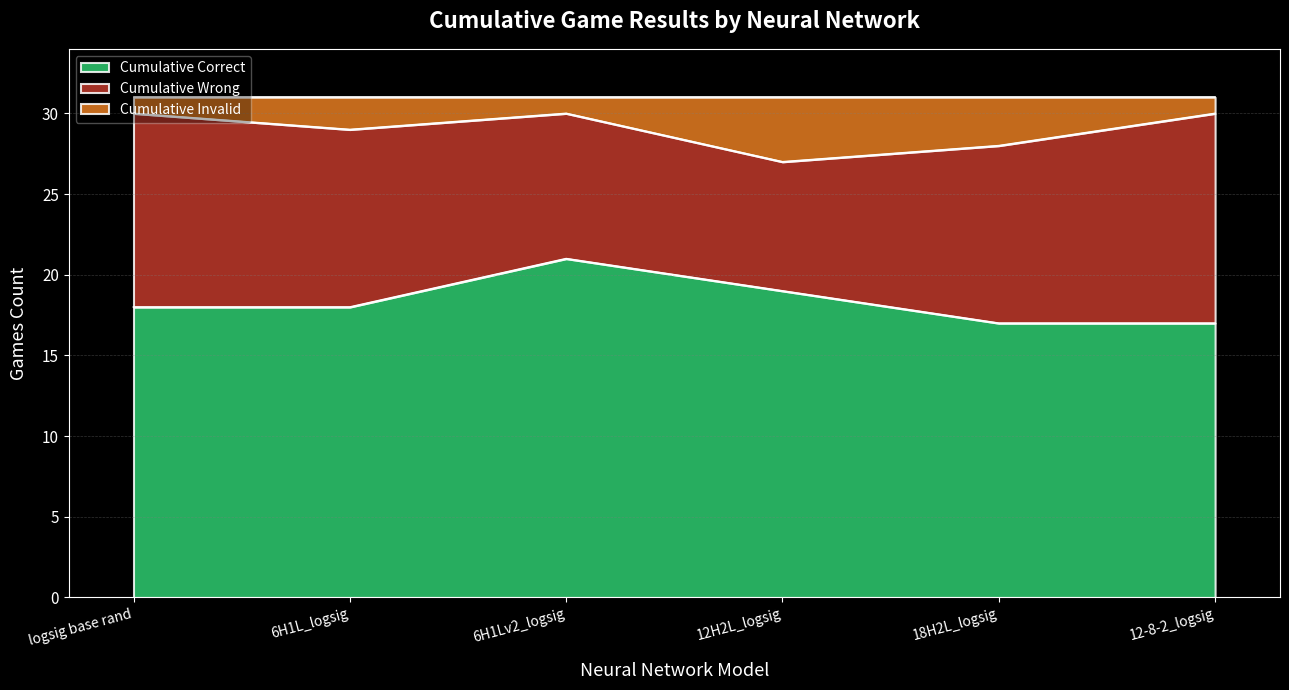

What is the difference between the maximum and second lowest values in the Cumulative Correct series?

4